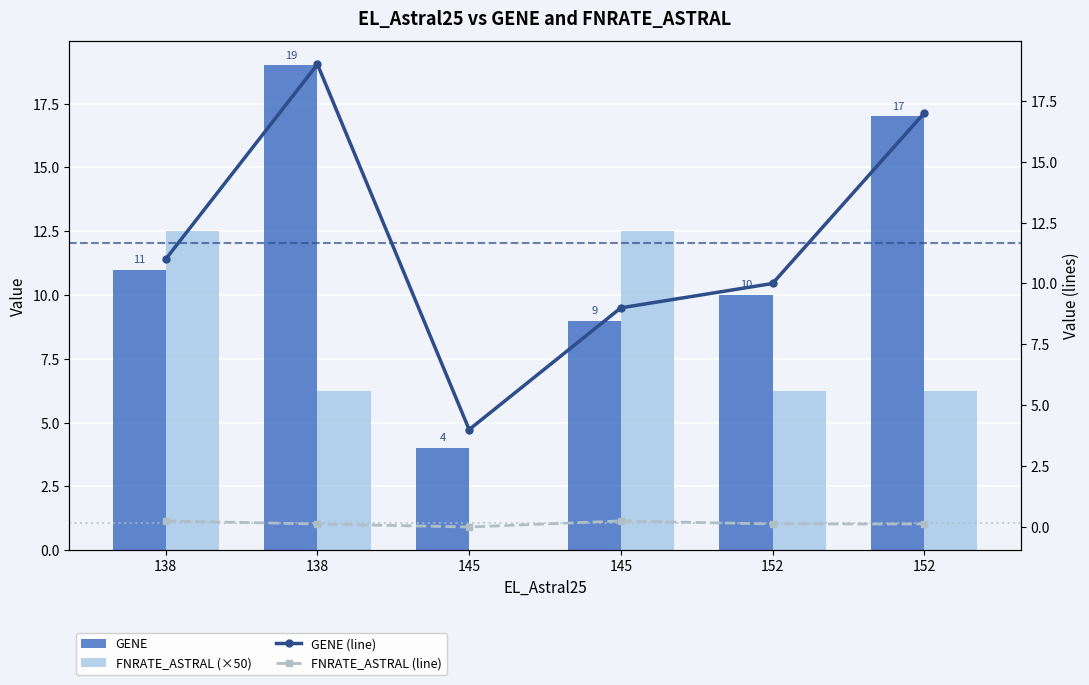

What is the total value across all series at 152?

26.4